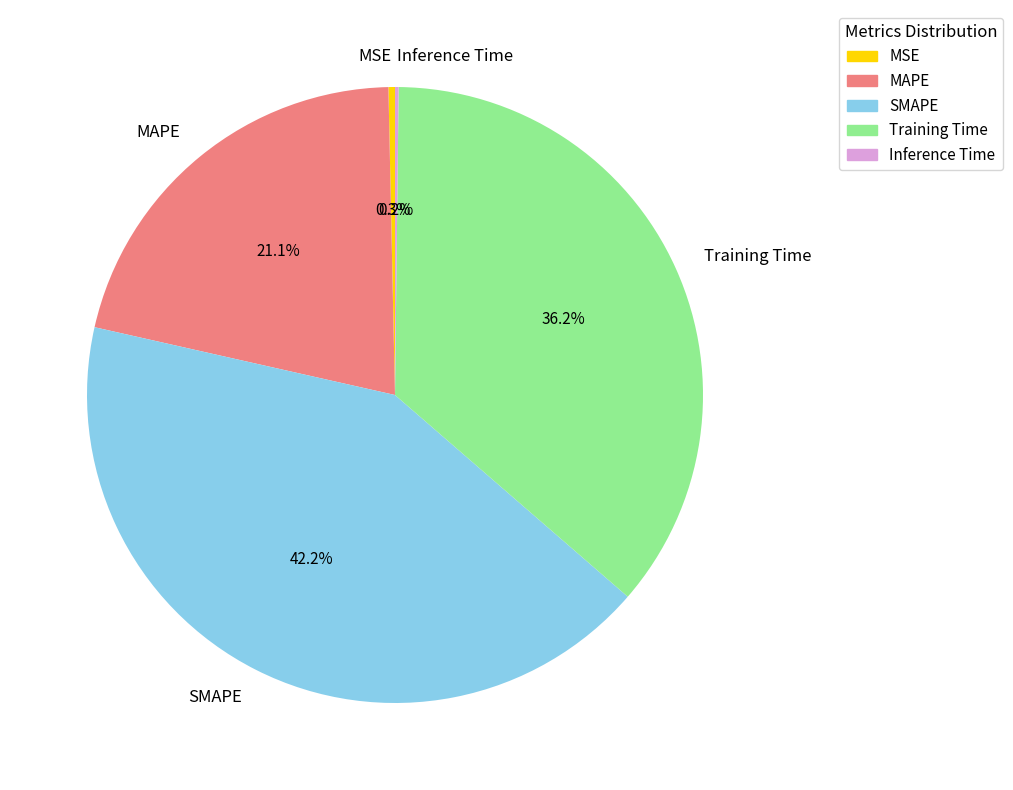

To the nearest percent, what is the average slice percentage?

20%